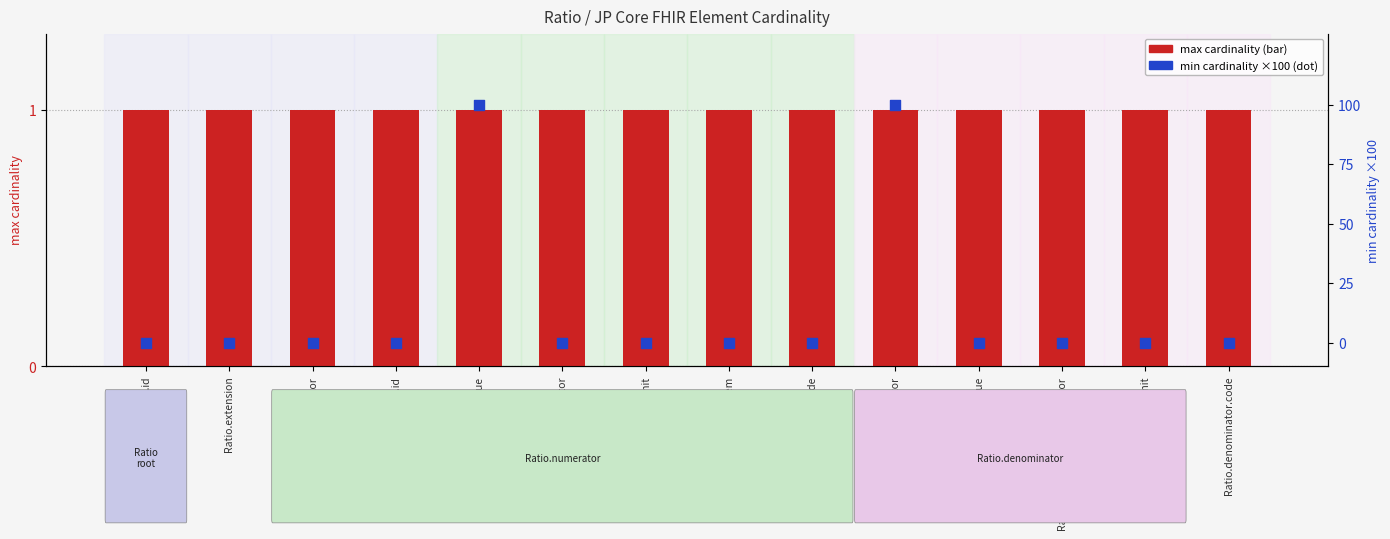

Is the value of max cardinality at Ratio.numerator.value greater than the value of min cardinality (×100) at Ratio.numerator.system?

Yes